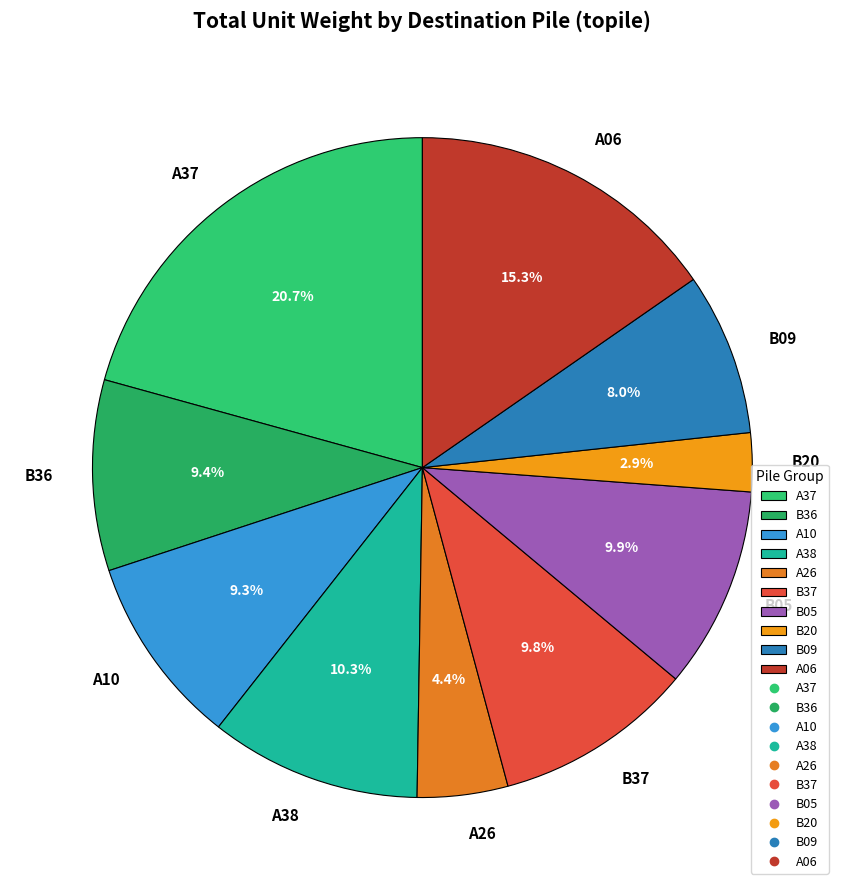

Do A37 and A26 together represent more than half of the pie?

No